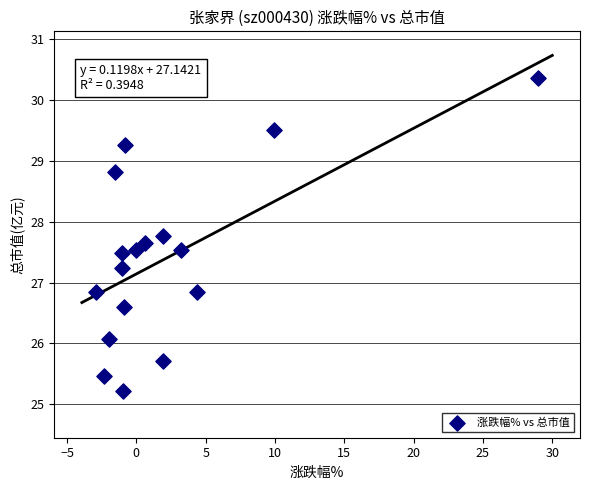

What is the range of Y values (max minus min)?

5.1